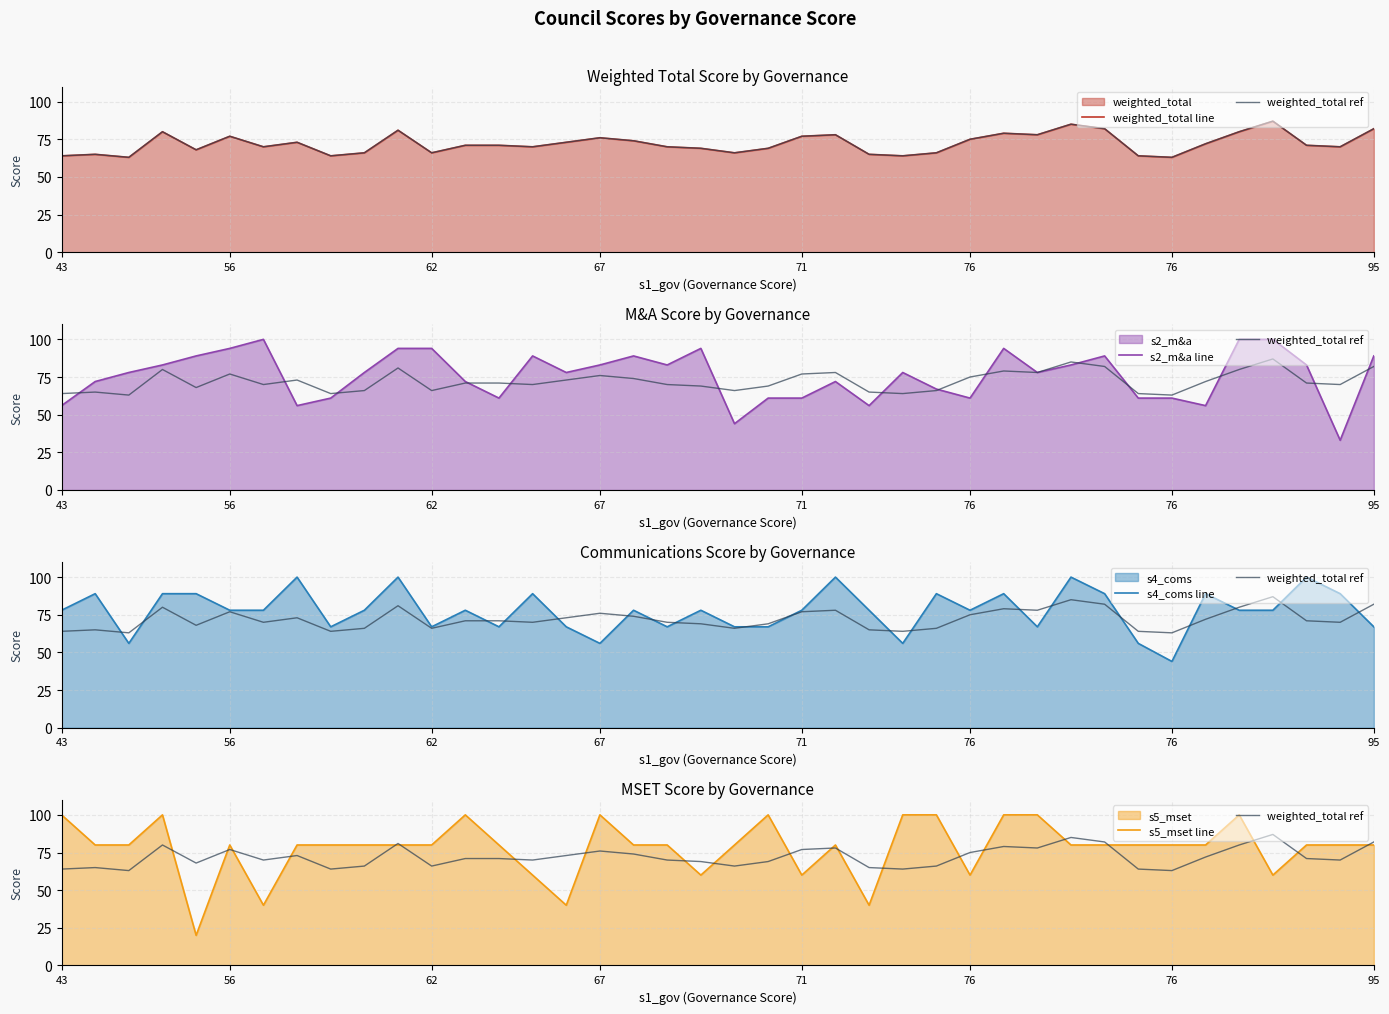

Does the chart display data point markers on the line(s)?

No